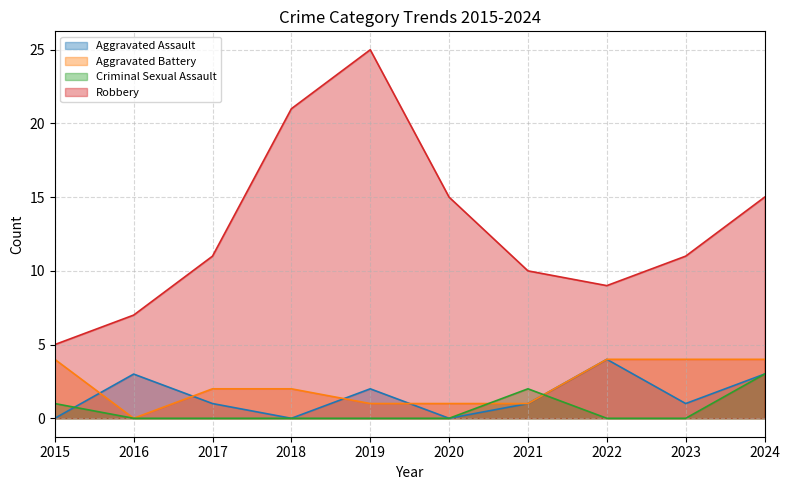

At which label does Aggravated Battery first exceed 2?

2015